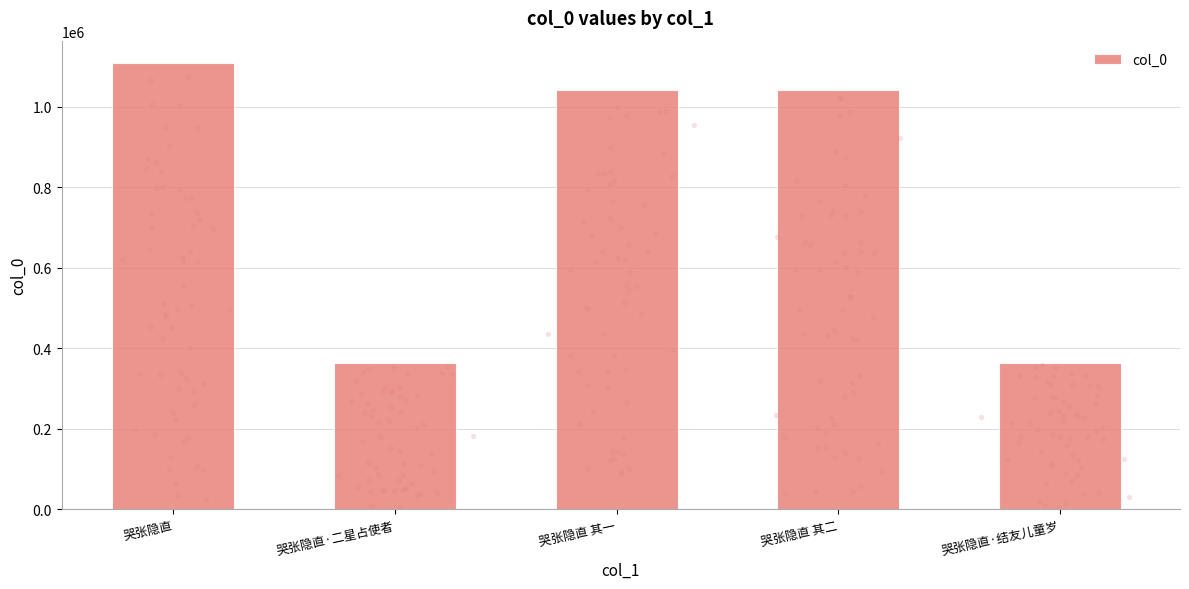

Approximately how many times larger is the value at 哭张隐直 其二 compared to 哭张隐直·二星占使者?

2.9